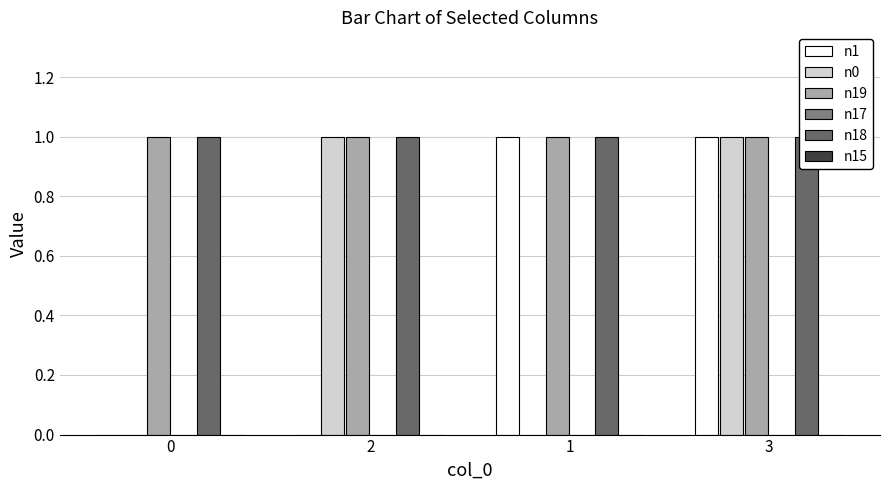

Are the bars horizontal?

No